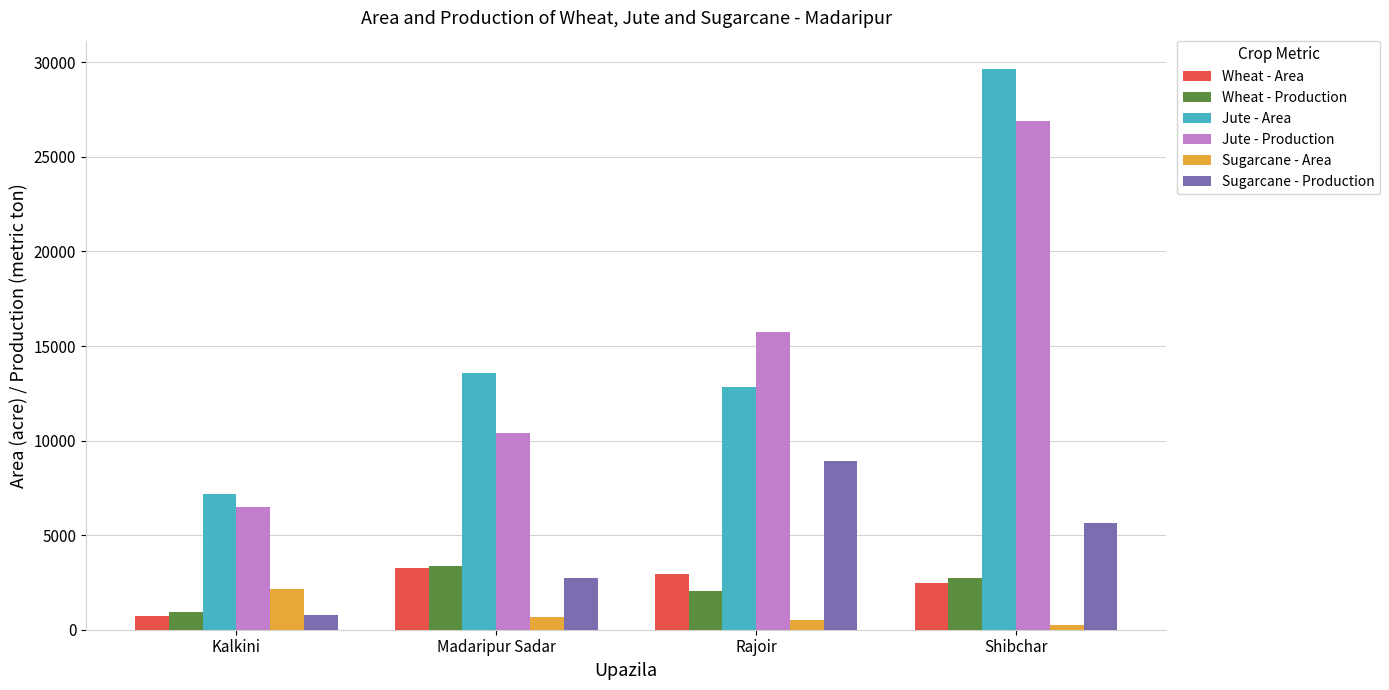

Count the Wheat - Area values in the range 2481 to 3250.

3